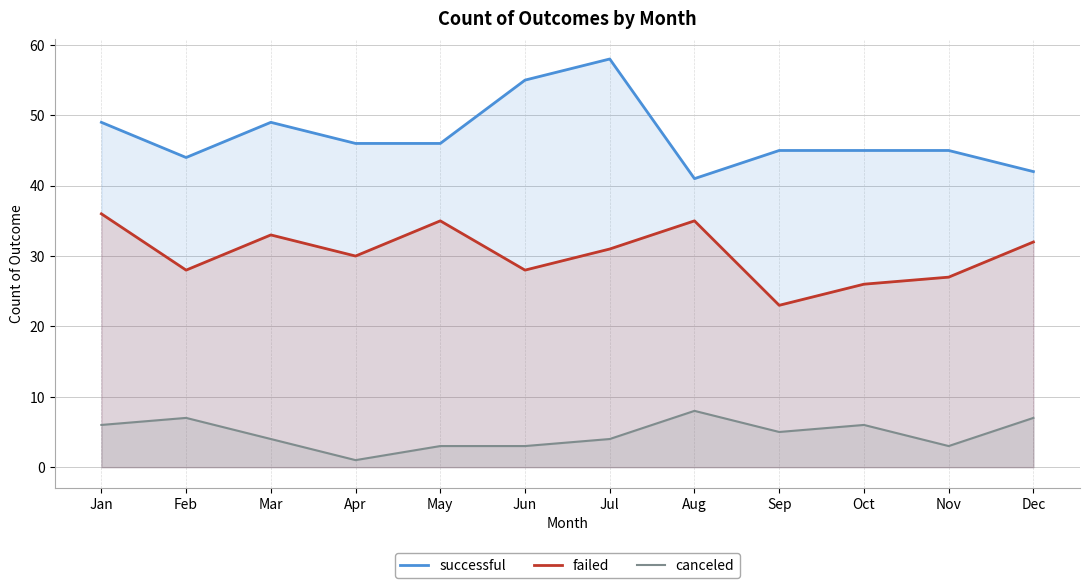

The failed series shows 21 at May. True or false?

False